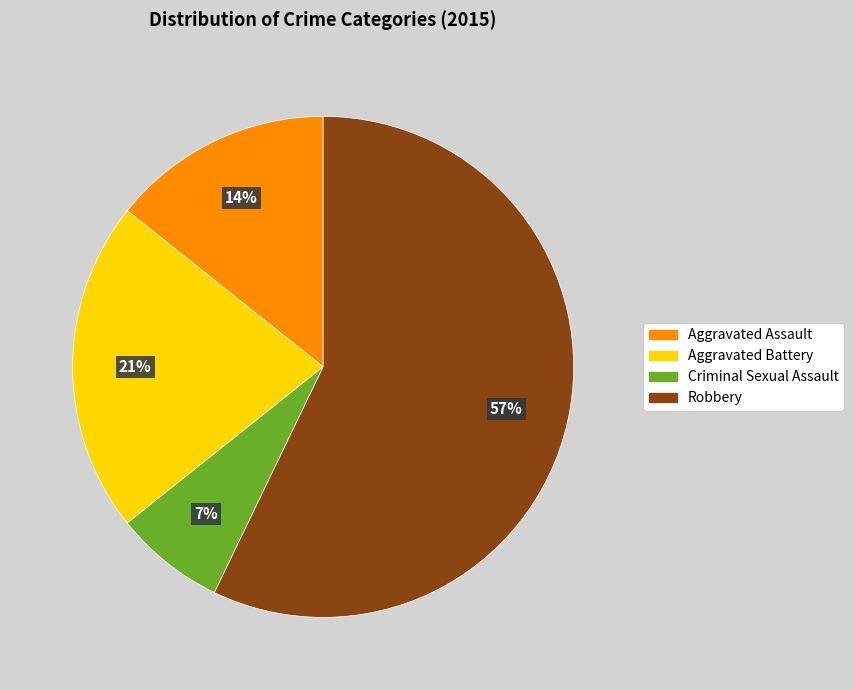

True or false: Robbery accounts for 57% of the total.

True